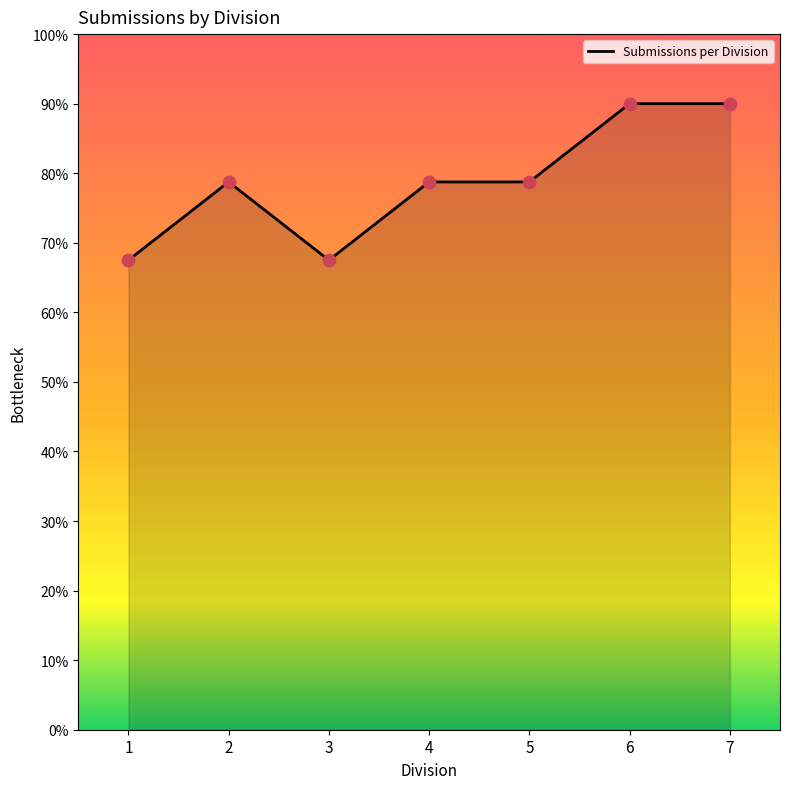

Is this an area chart (filled region under the line)?

Yes